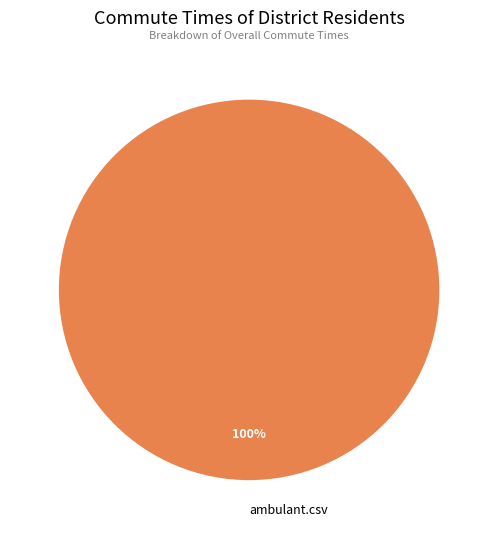

The ambulant.csv slice represents 100% of the pie. True or false?

True